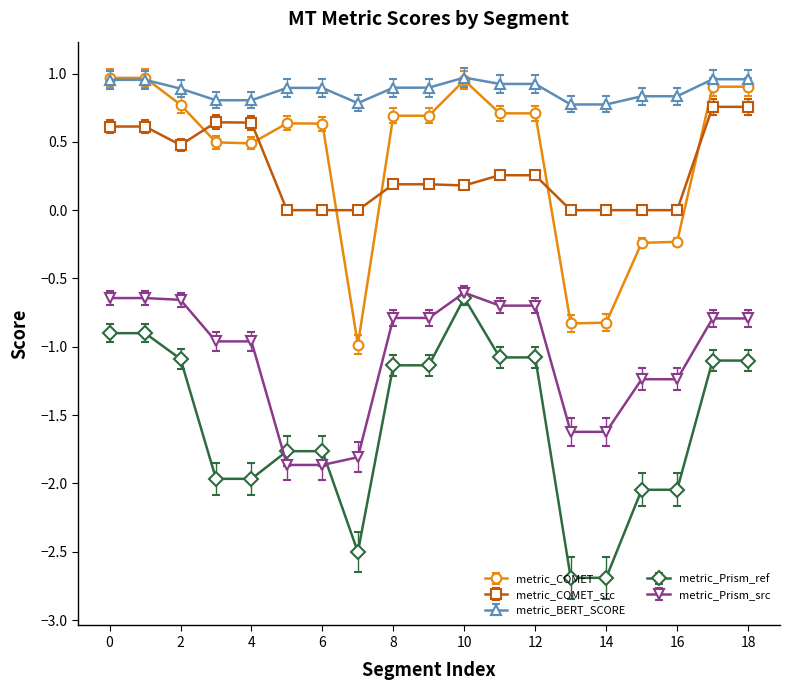

Which series has the largest total across all categories?

metric_BERT_SCORE